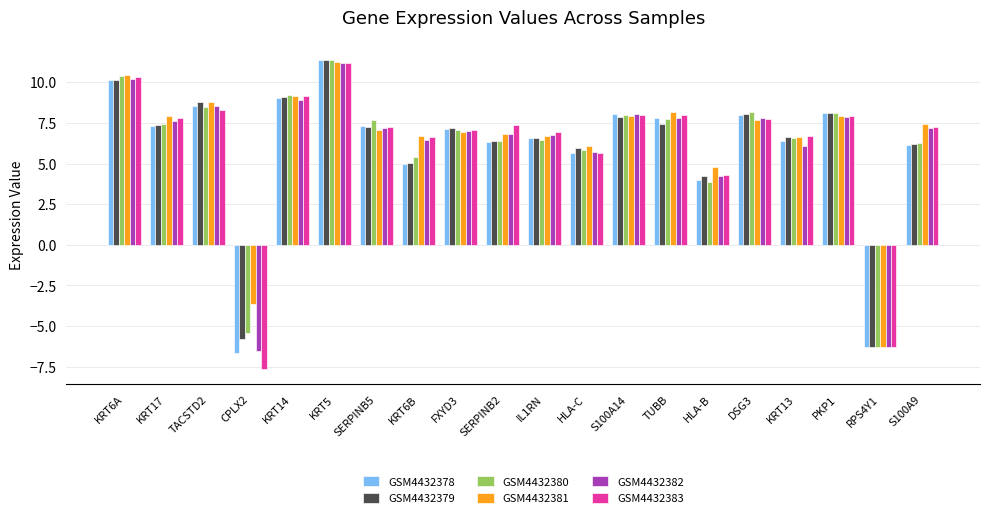

What is the average value of the GSM4432378 series?

6.0